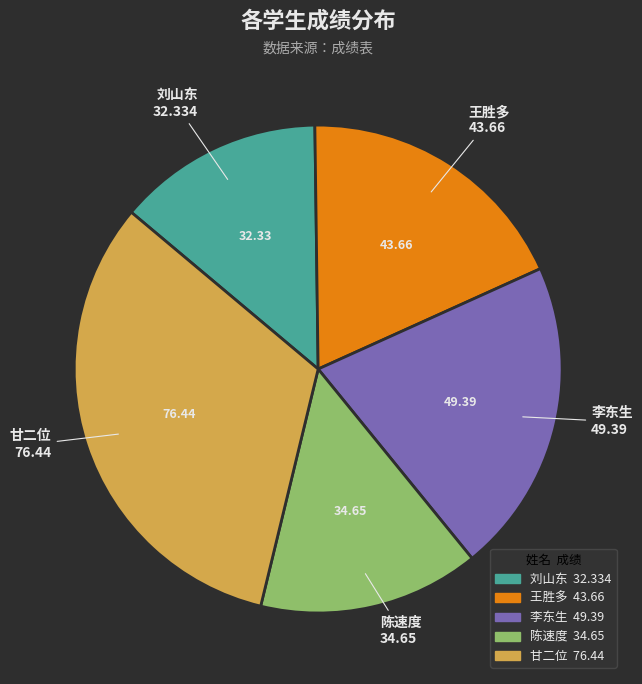

How many slices are in this pie chart?

5